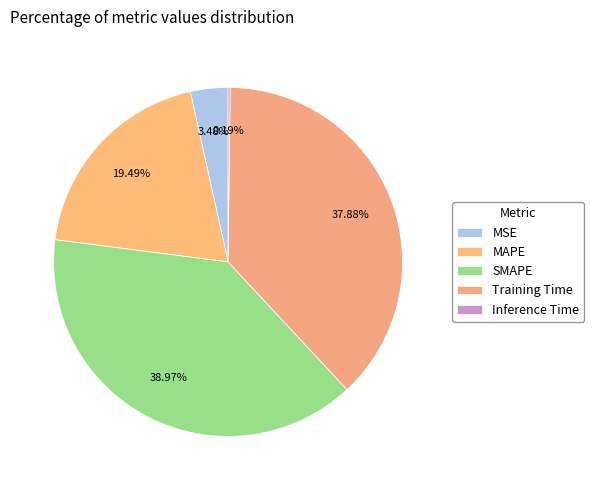

The SMAPE slice represents 39% of the pie. True or false?

True